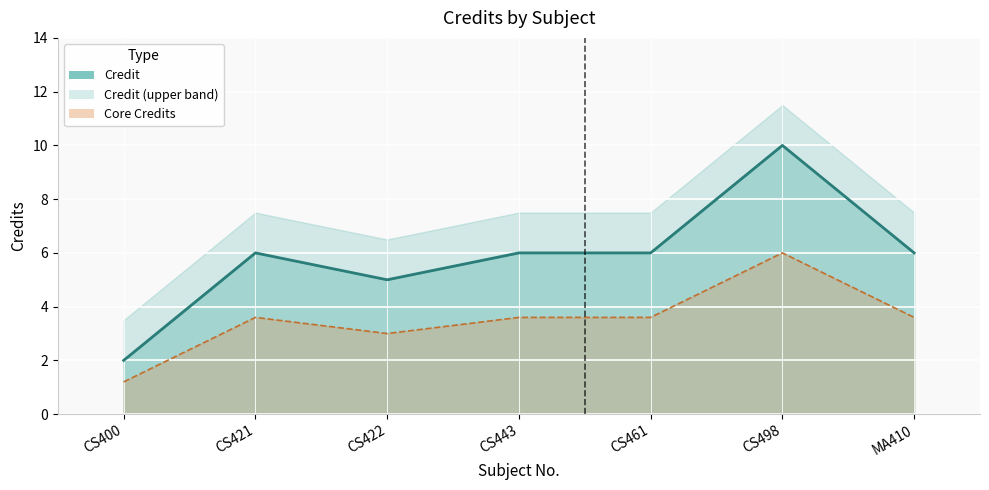

The chart shows a value of 2.1 at CS461. True or false?

False